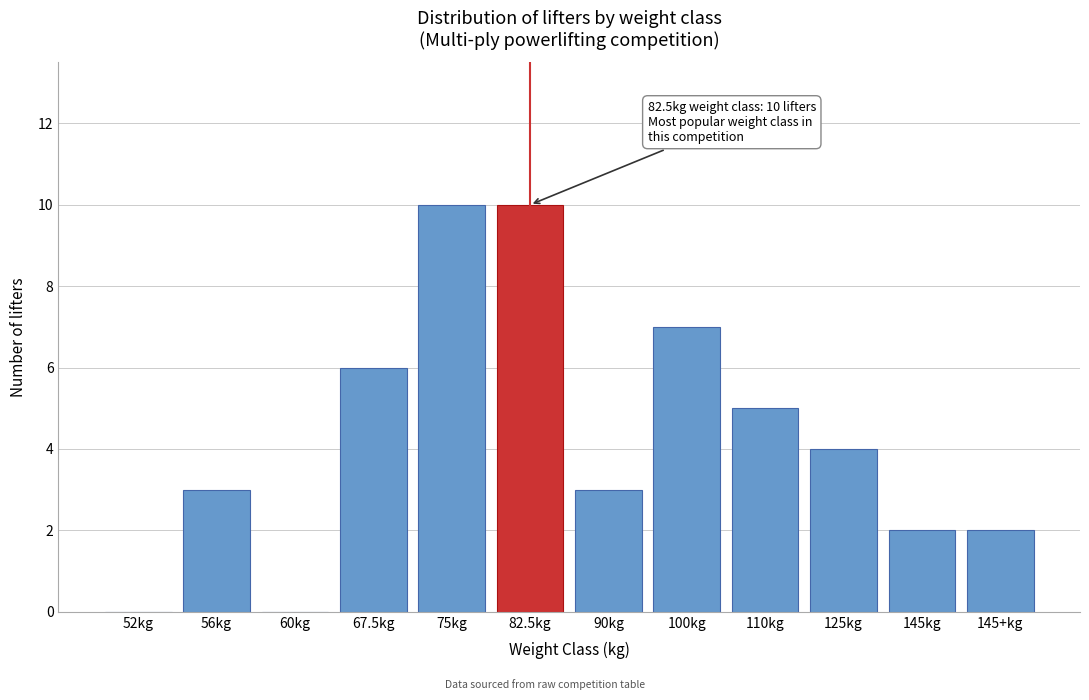

Reading left to right, what are all the values shown in this chart?

52kg=0	56kg=3	60kg=0	67.5kg=6	75kg=10	82.5kg=10	90kg=3	100kg=7	110kg=5	125kg=4	145kg=2	145+kg=2